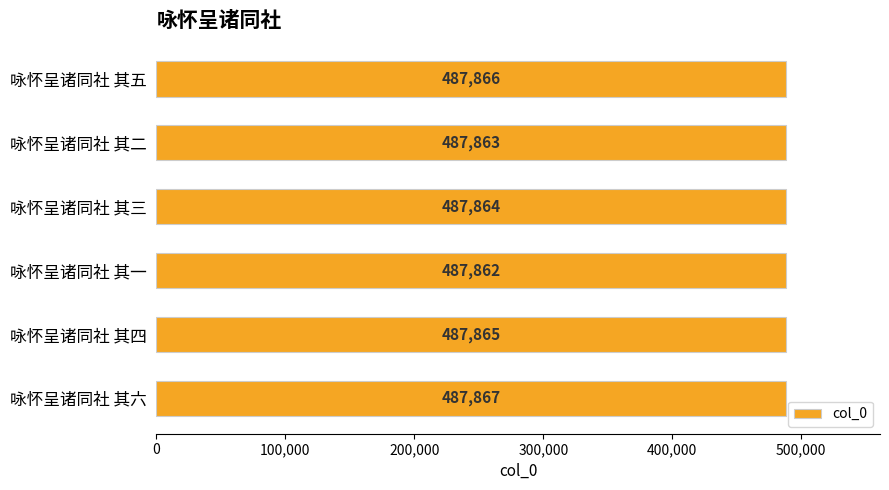

What is the sum of the values at 咏怀呈诸同社 其五 and 咏怀呈诸同社 其四?

975731